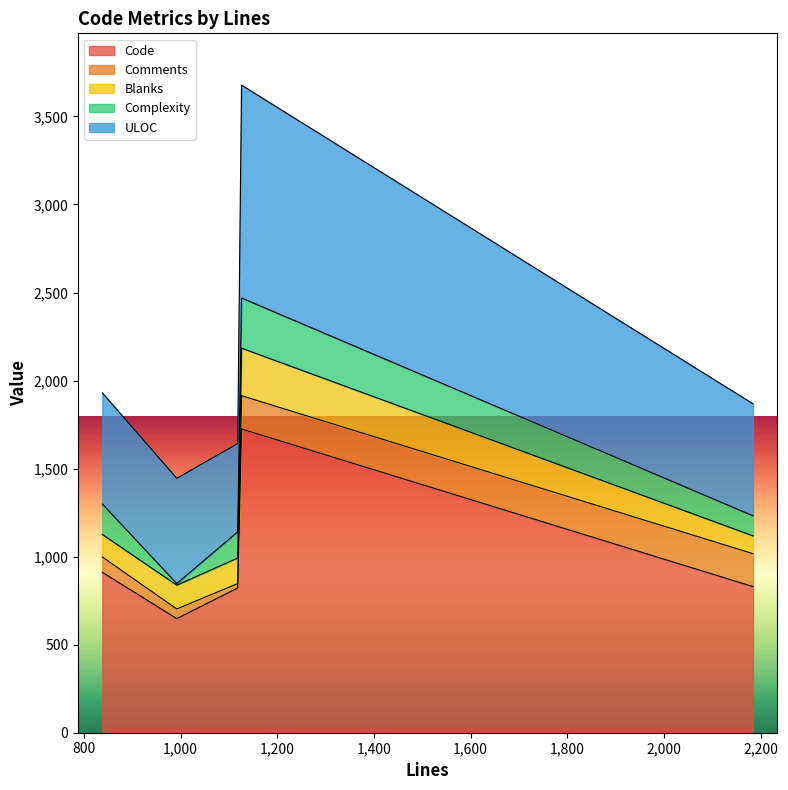

What is the spread (max minus min) of values at 992?

639